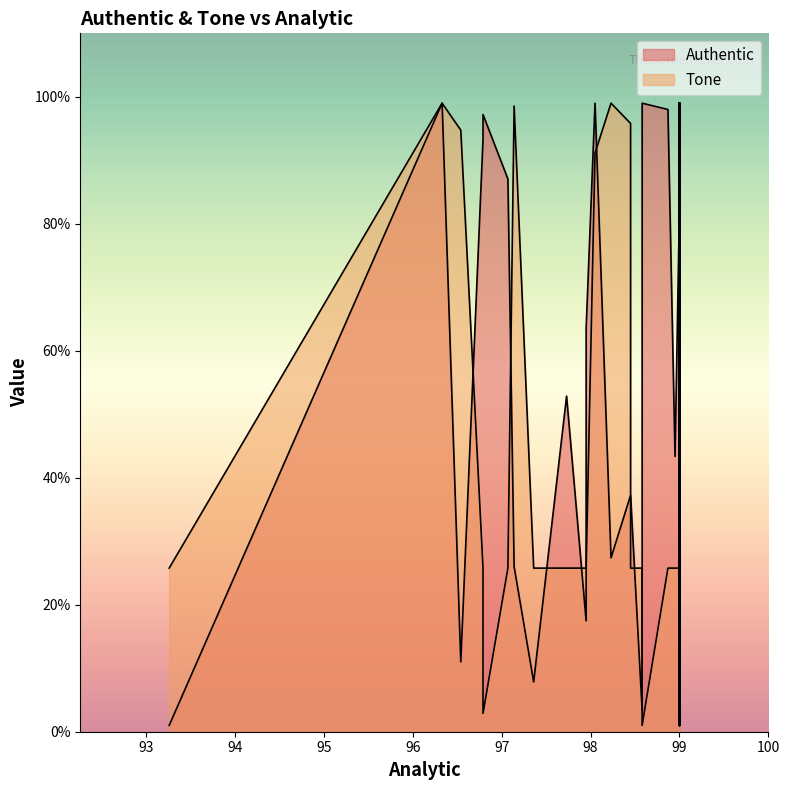

Which category has the lowest value across all series?

99.0